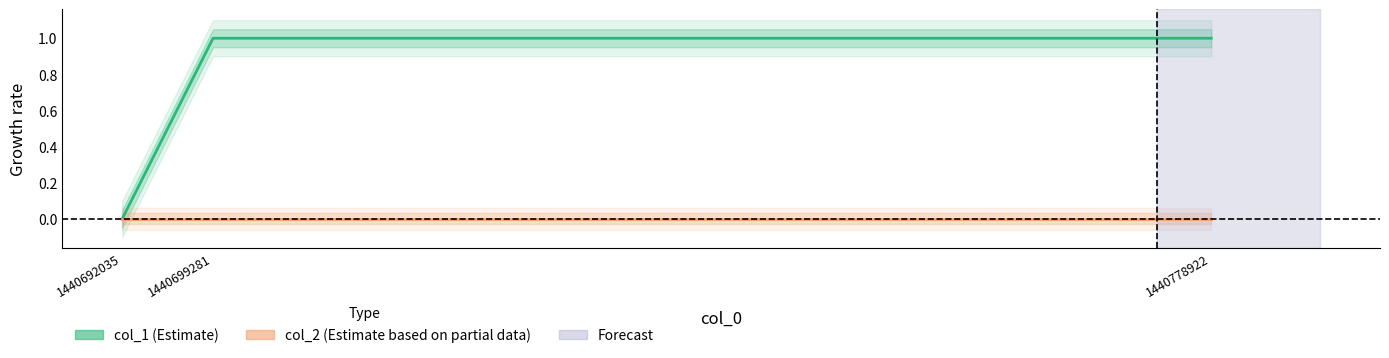

Which series has the largest total across all categories?

col_1